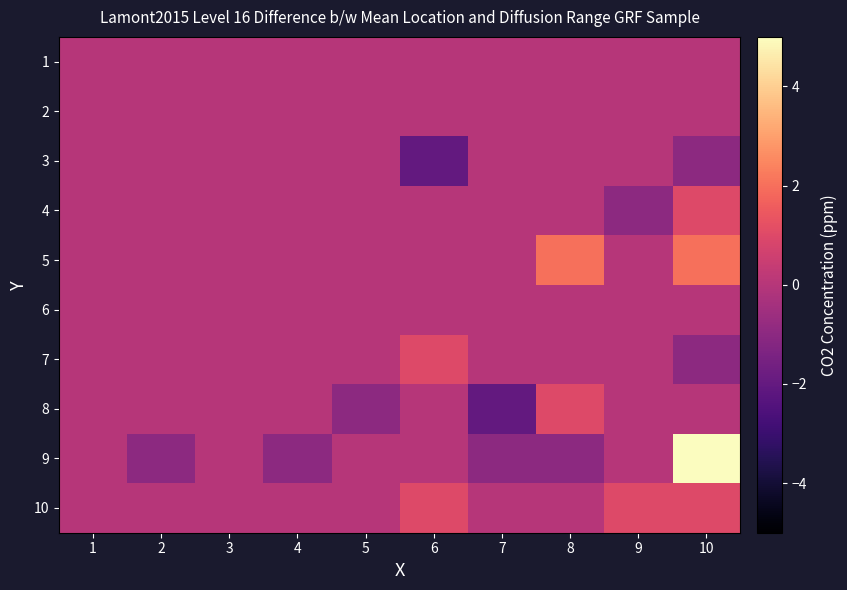

At which category is the sum across all series the highest?

10